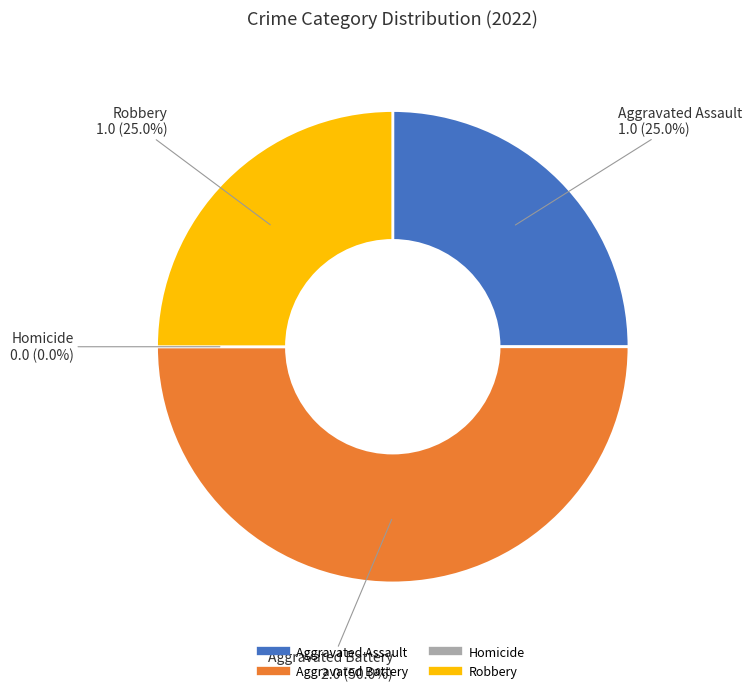

What portion of the pie excludes Aggravated Battery?

50.0%